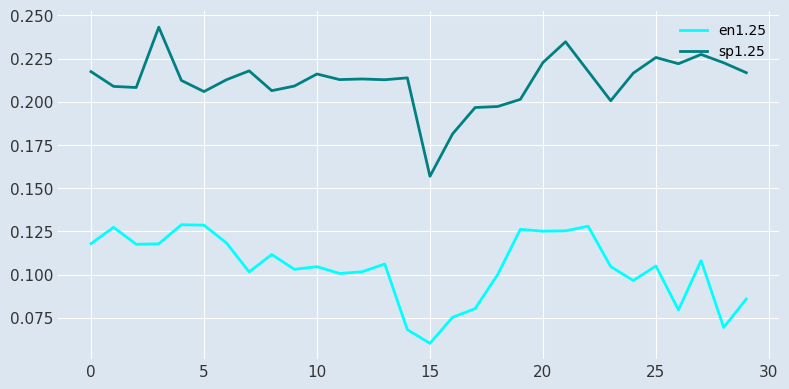

True or false: en1.25 and sp1.25 intersect in this chart.

False